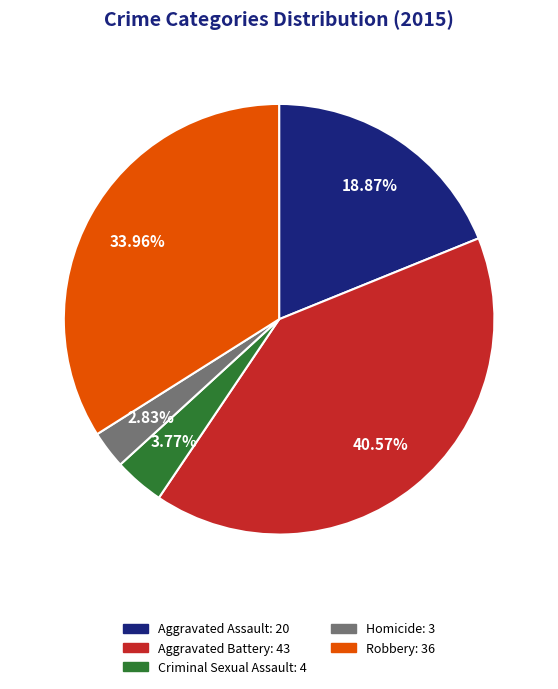

To the nearest percent, what is the combined percentage of Homicide and Aggravated Battery?

43%